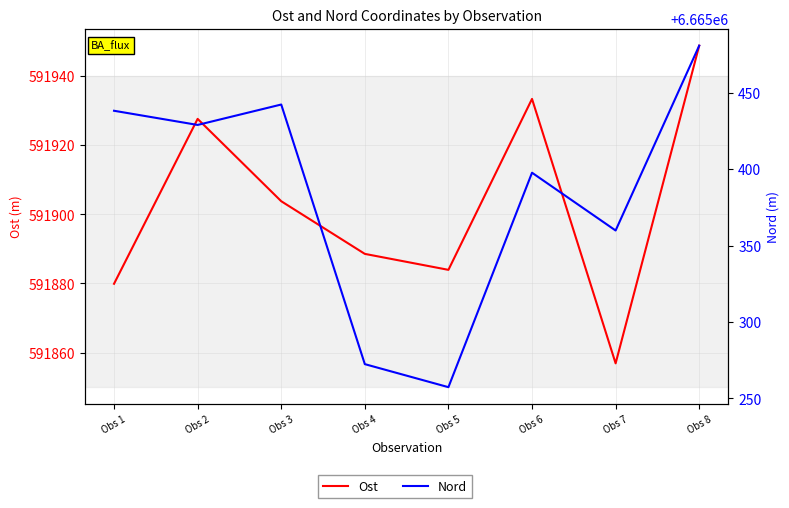

At which category is the sum across all series the highest?

Obs 8